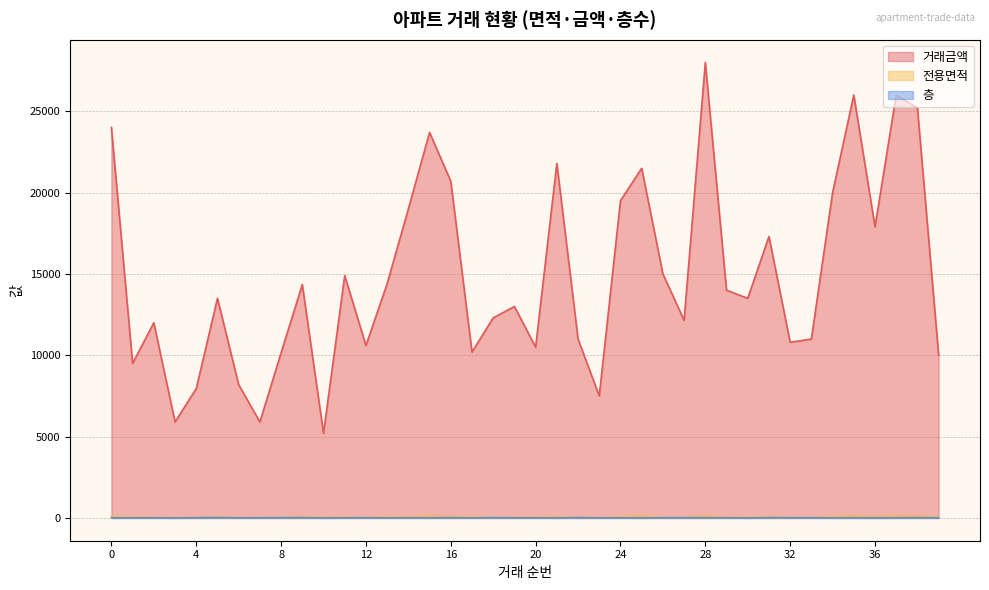

Reading right to left, transcribe all the data shown in this chart.

거래금액: 10000.0	25200.0	26000.0	17900.0	26000.0	20000.0	11000.0	10800.0	17300.0	13500.0	14000.0	28000.0	12150.0	15000.0	21500.0	19500.0	7500.0	11000.0	21800.0	10500.0	13000.0	12300.0	10200.0	20700.0	23700.0	19000.0	14400.0	10600.0	14900.0	5200.0	14350.0	10150.0	5900.0	8200.0	13500.0	7950.0	5900.0	12000.0	9500.0	24000.0
전용면적: 59.4	110.2	122.2	84.0	122.2	84.9	59.3	59.4	76.0	59.1	59.1	122.2	59.9	59.1	122.2	76.0	49.0	51.7	84.9	59.4	59.1	51.7	81.4	85.0	108.2	84.9	85.0	60.0	59.0	59.3	85.0	59.9	40.0	49.9	85.0	49.9	40.0	59.0	59.3	109.9
층: 6.0	14.0	5.0	1.0	7.0	3.0	13.0	10.0	18.0	1.0	11.0	9.0	14.0	14.0	1.0	7.0	4.0	19.0	1.0	8.0	7.0	16.0	2.0	15.0	3.0	12.0	5.0	13.0	7.0	1.0	17.0	15.0	8.0	6.0	23.0	12.0	1.0	8.0	7.0	3.0